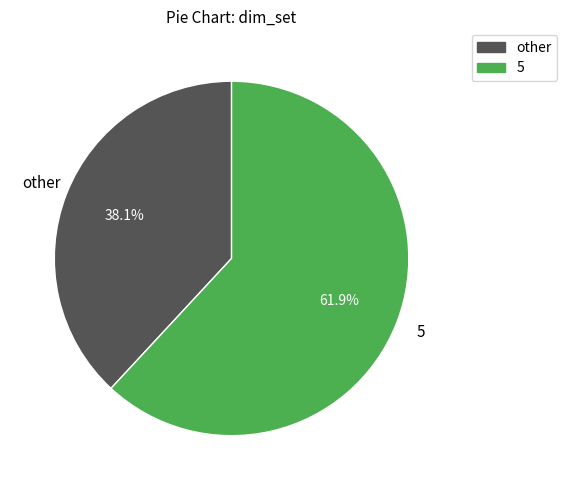

Is there a majority slice in this chart?

Yes